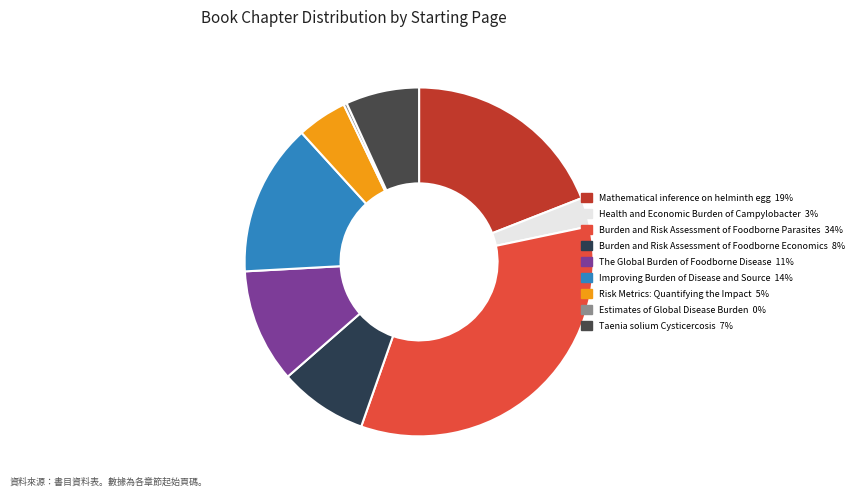

Which slice is the largest?

Burden and Risk Assessment of Foodborne Parasites